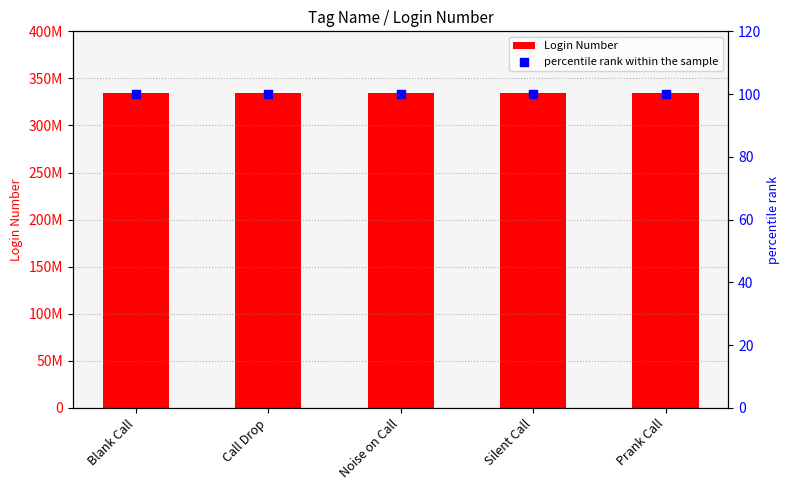

Which series contains the highest Y value?

Login Number